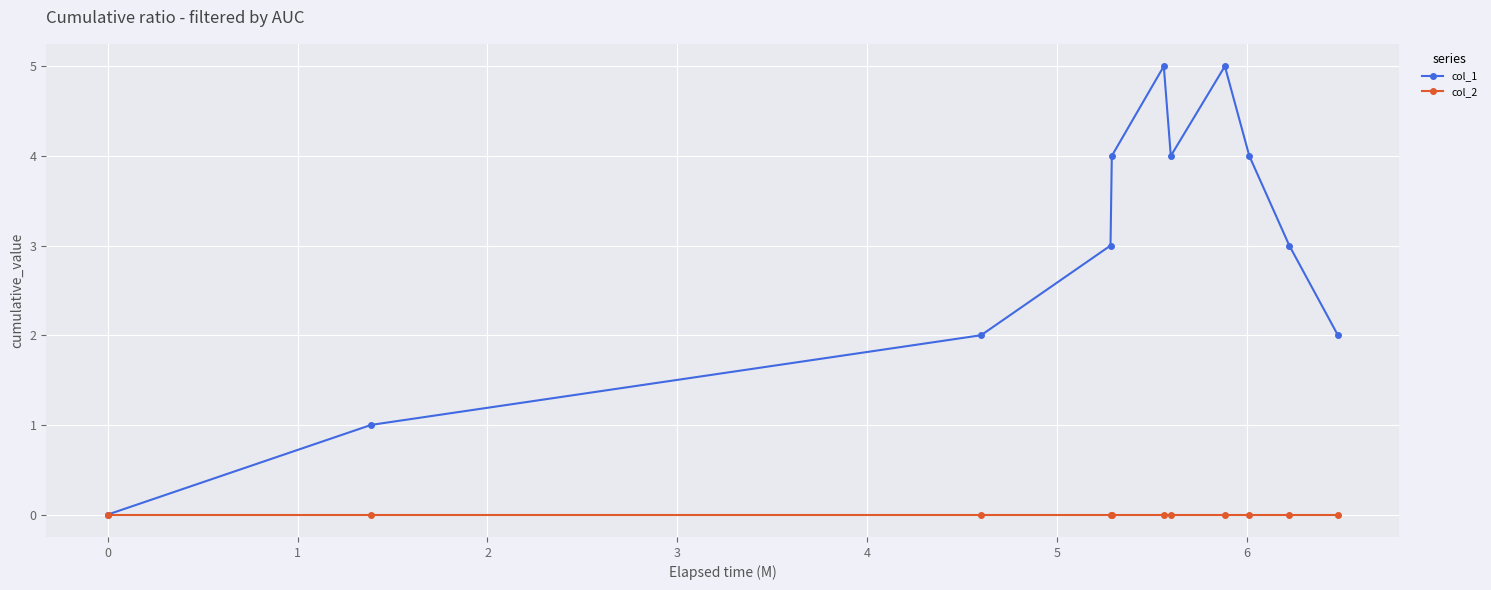

Which series has the widest spread of values?

col_1